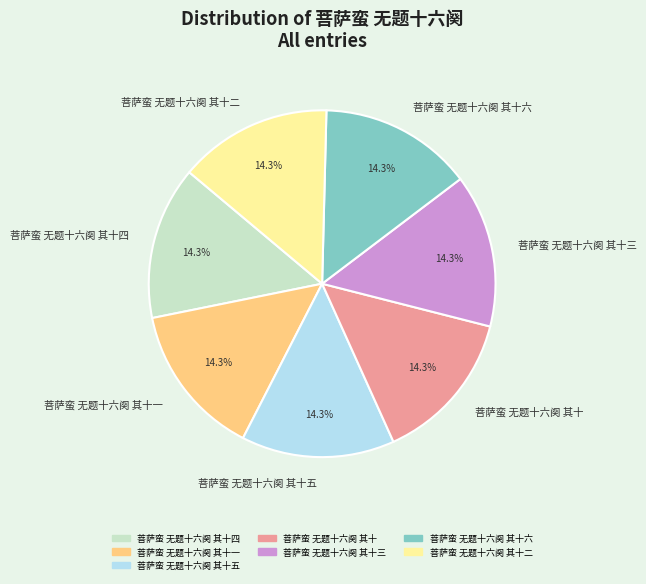

To the nearest percent, what portion does 菩萨蛮 无题十六阕 其十六 represent?

14%